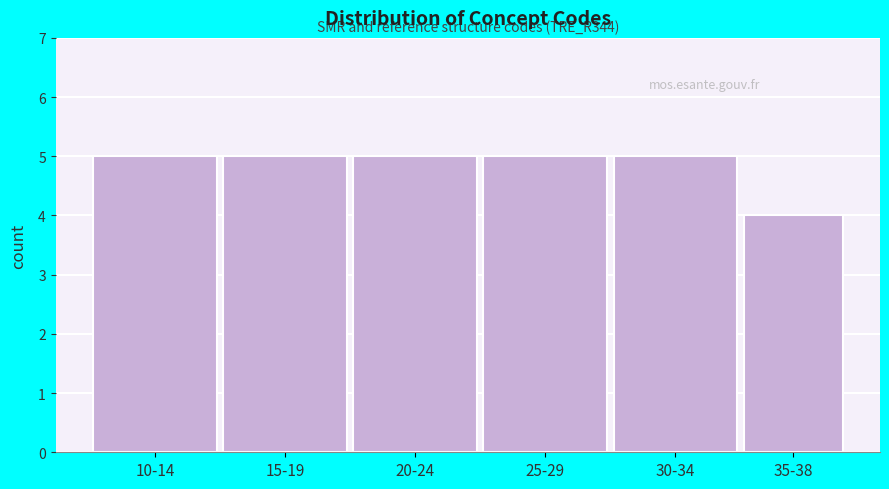

Reading right to left, extract all data points from this chart.

35-38=4	30-34=5	25-29=5	20-24=5	15-19=5	10-14=5